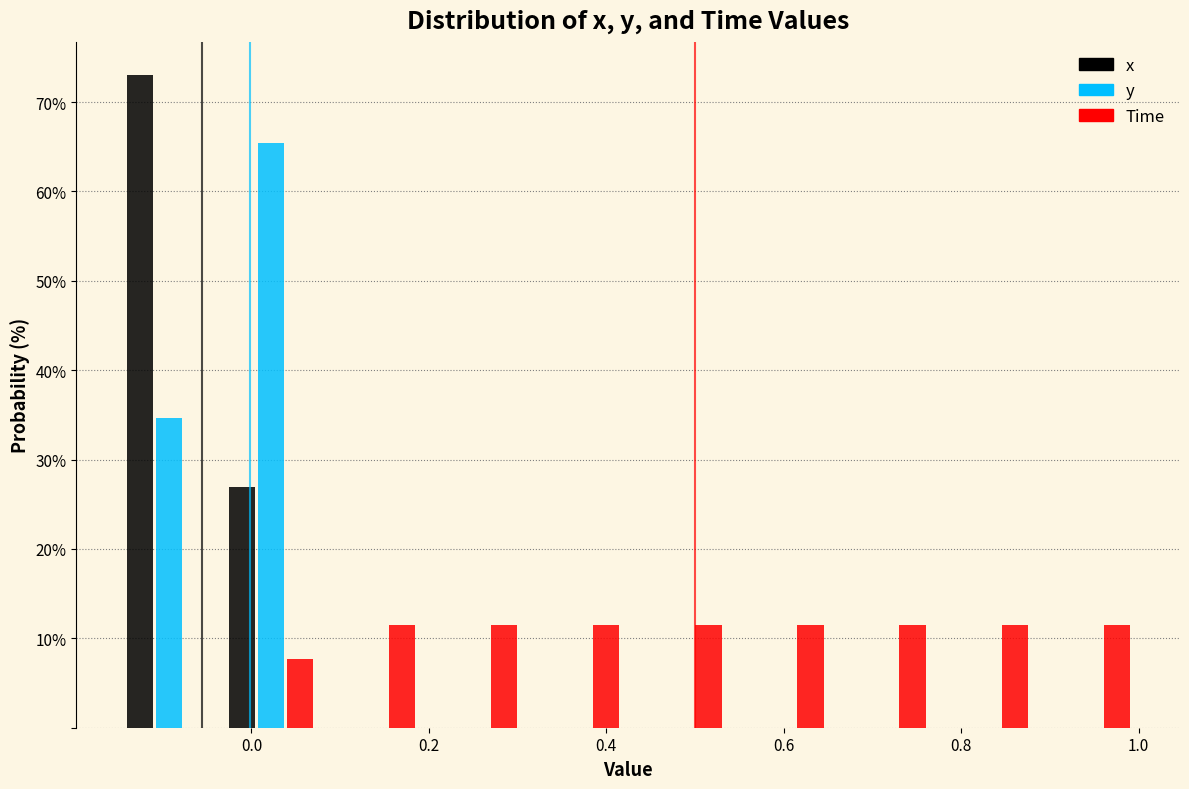

What is the height of the Time bar covering 0.66 to 0.76 on the x-axis? Neither the bar edges nor the heights are printed on the chart, so give them approximately, as read against the axes.

12